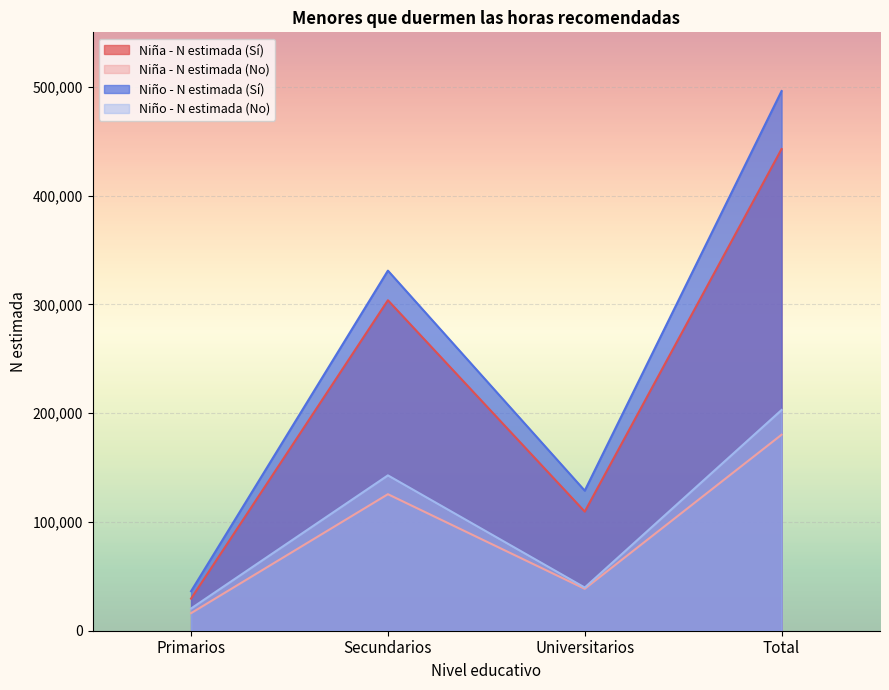

What is the average value of the Niño - N estimada (No) series?

101447